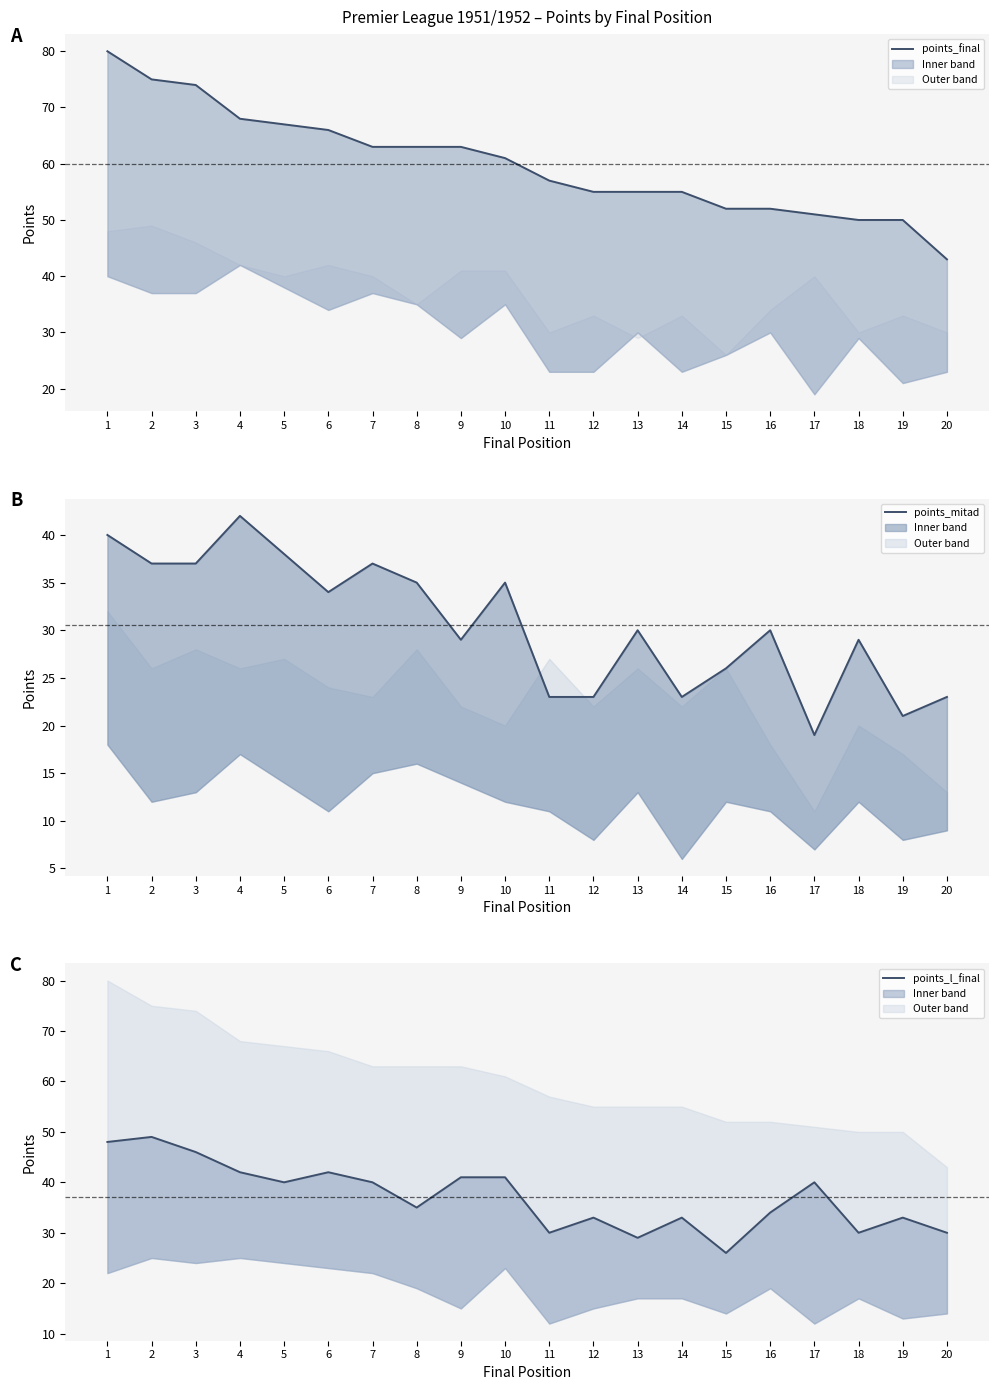

Reading left to right, transcribe all the data shown in this chart.

points_final: 80	75	74	68	67	66	63	63	63	61	57	55	55	55	52	52	51	50	50	43
points_mitad: 40	37	37	42	38	34	37	35	29	35	23	23	30	23	26	30	19	29	21	23
points_l_final: 48	49	46	42	40	42	40	35	41	41	30	33	29	33	26	34	40	30	33	30